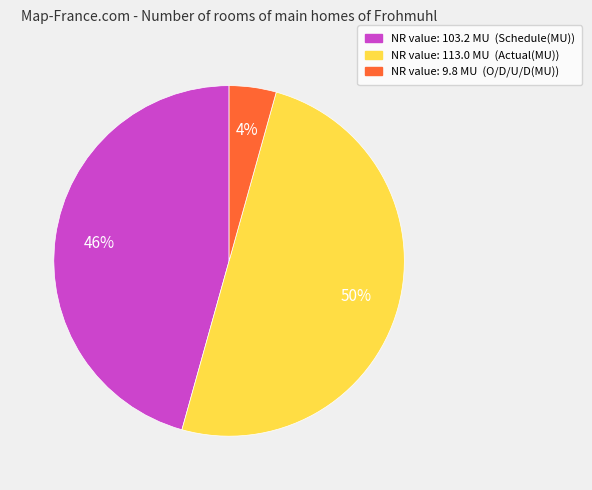

To the nearest percent, what is the difference between the largest and smallest slice percentages?

46%